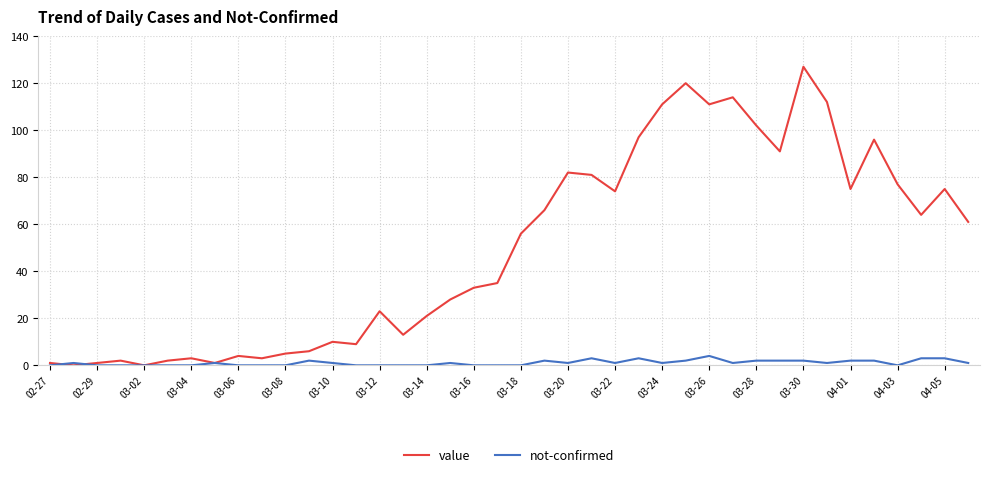

Which series has the largest total across all categories?

value